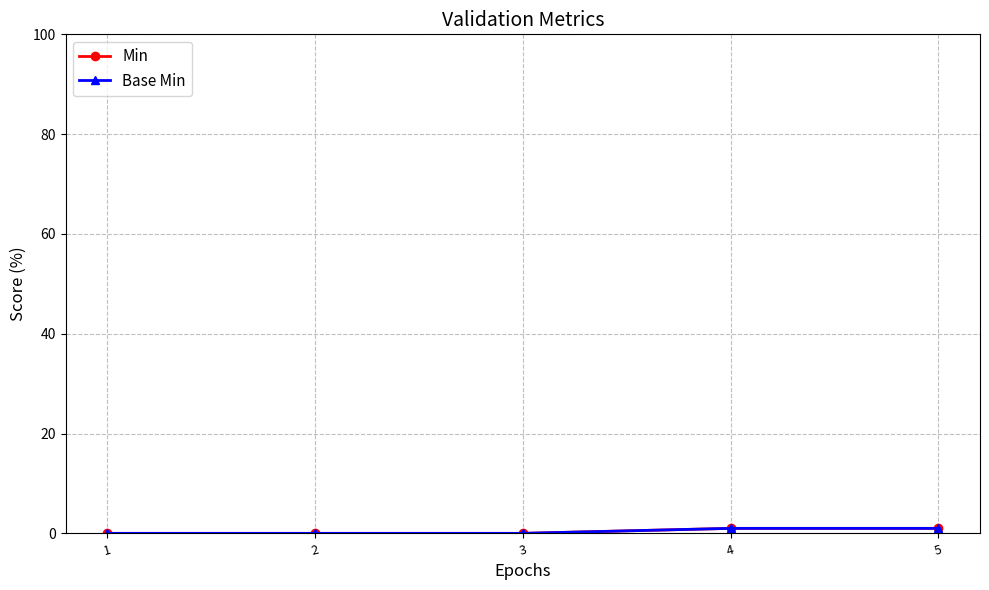

Which series changed the most between 1 and 5?

Min